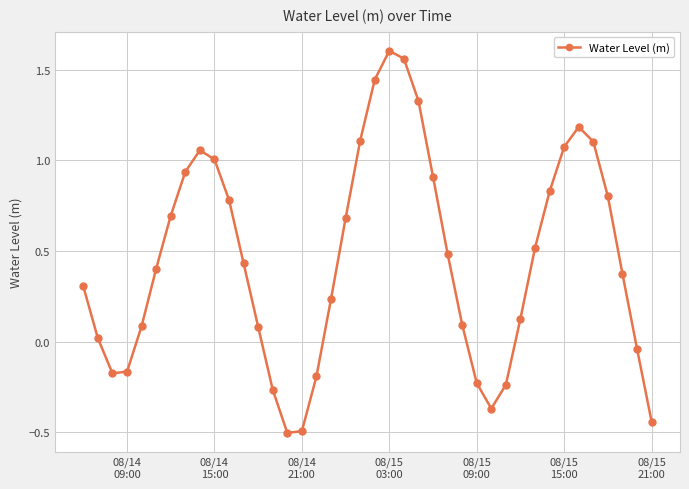

How many points are lower than both their immediate neighbors (excluding endpoints)?

3